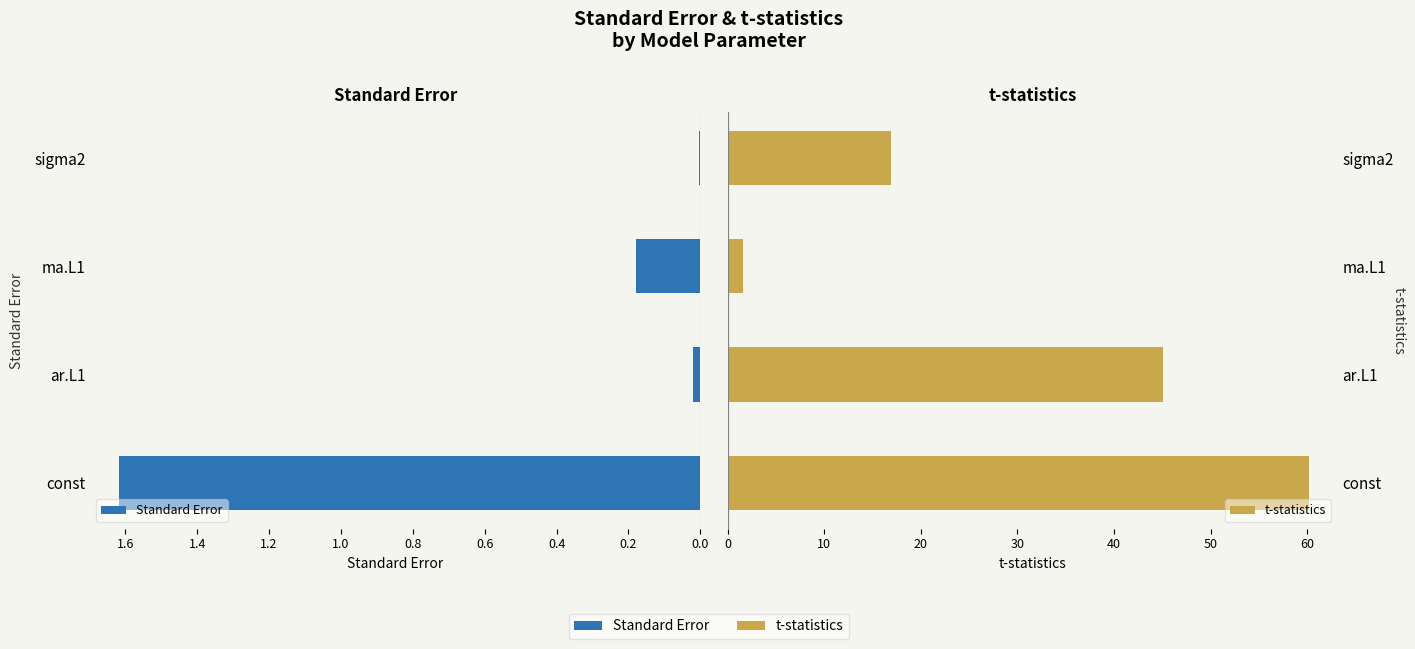

How many categories are shown in the chart?

4